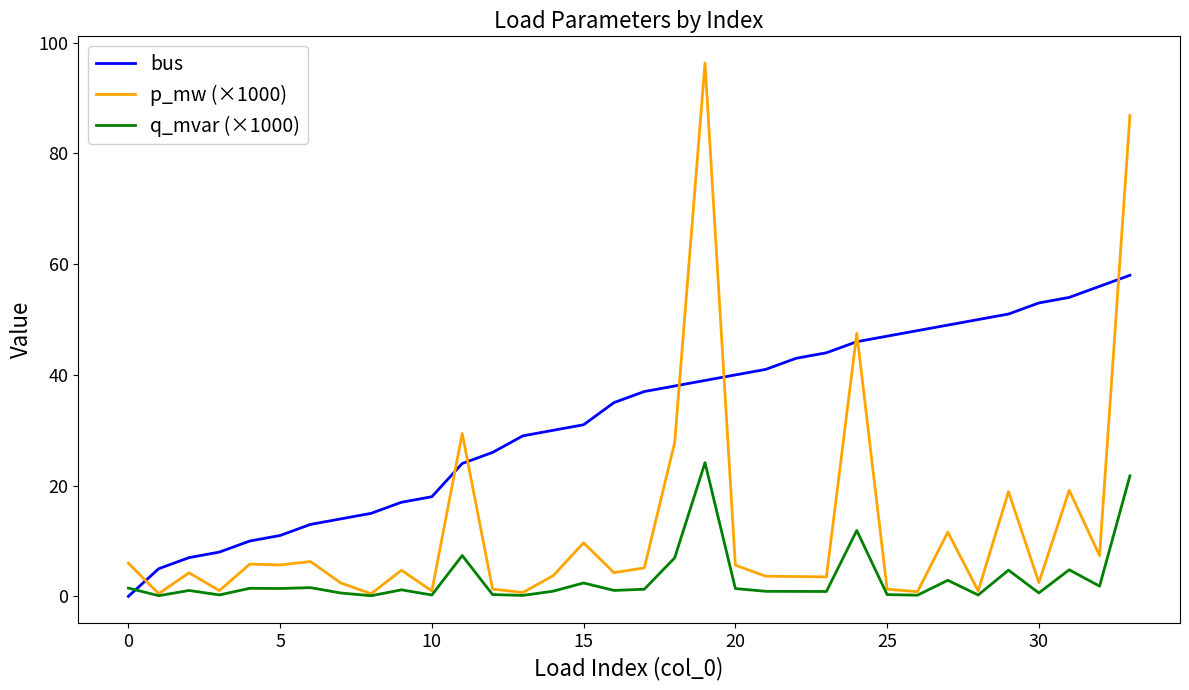

What is the maximum value shown in the chart?

96.3